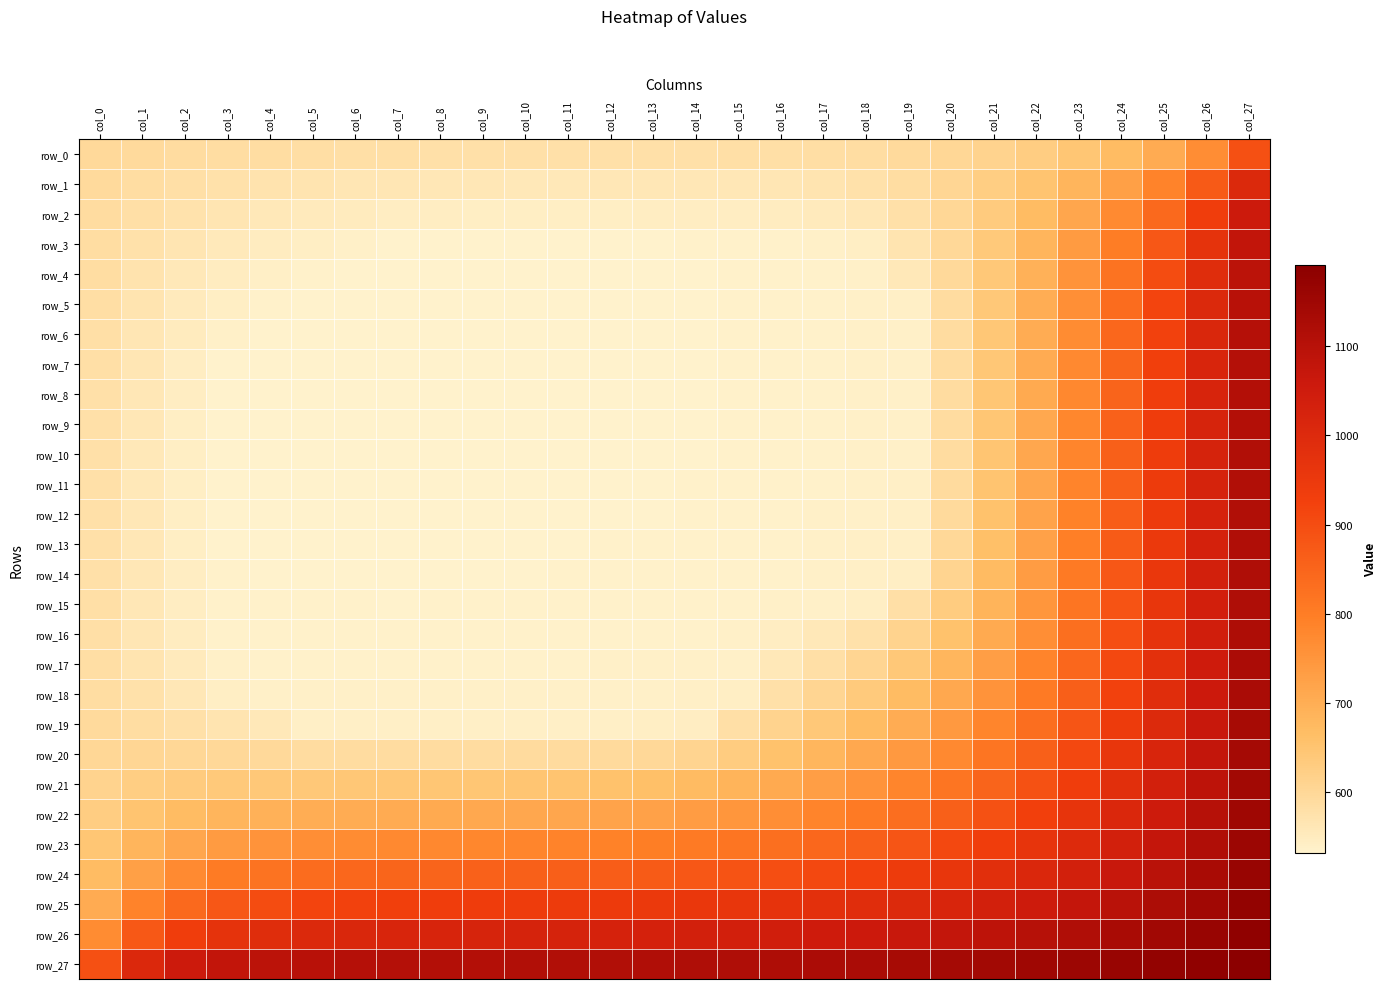

What is the sum of the row_1 values at col_23 and col_8?

1245.3